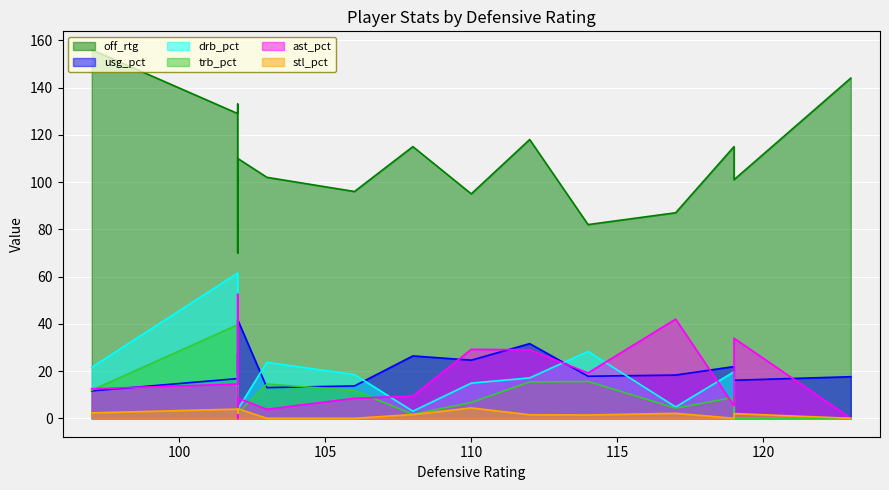

True or false: ast_pct and usg_pct cross at least once.

True